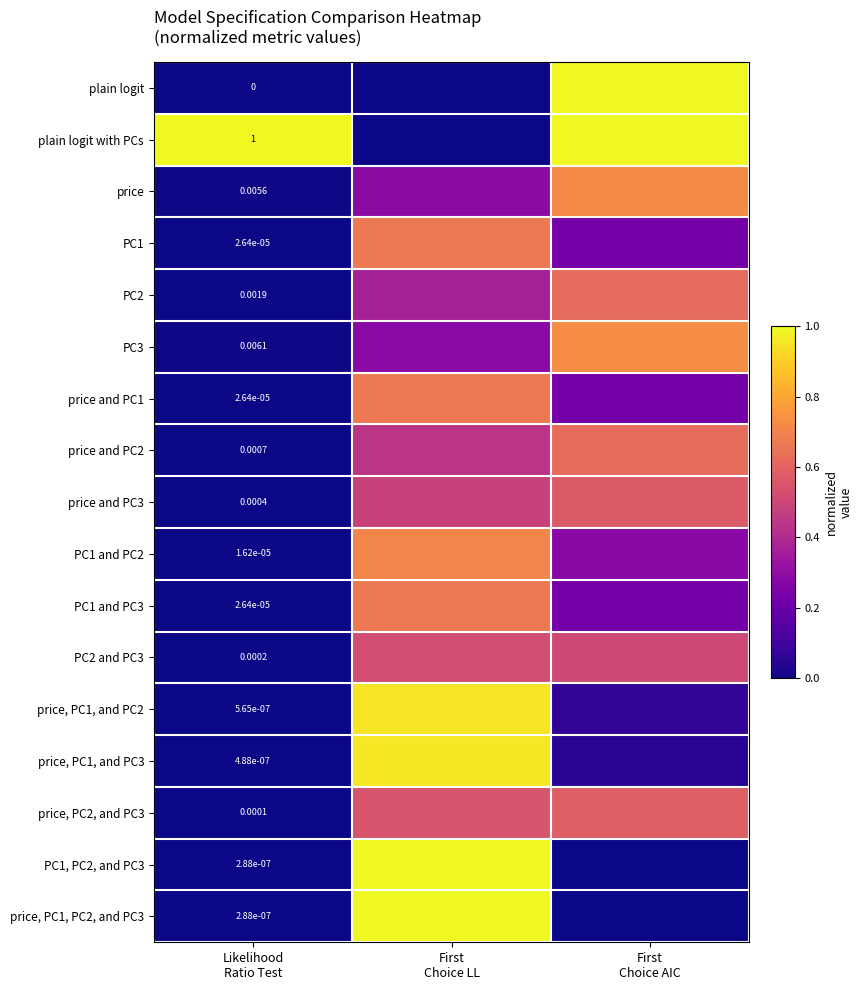

The value of price and PC2 at First Choice LL is 0.4. True or false?

True